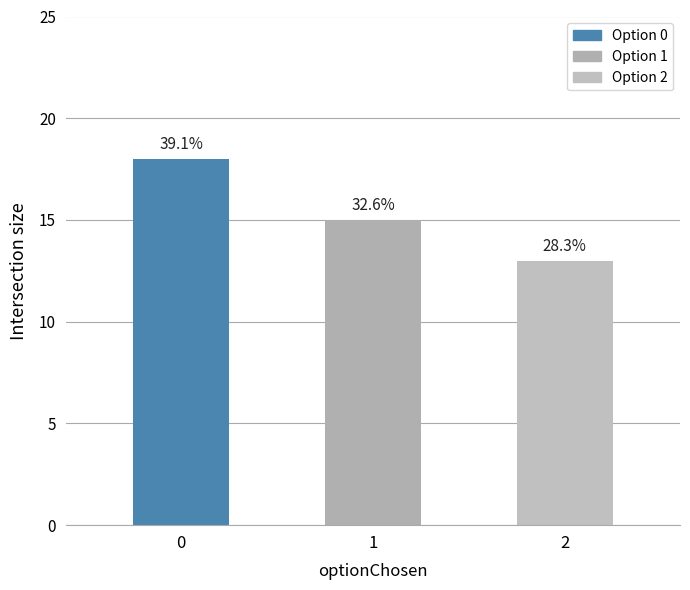

Does the chart contain stacked bars?

No